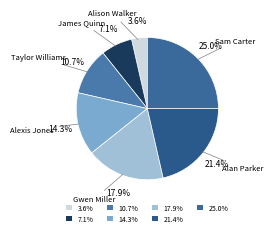

The Alison Walker slice represents 4% of the pie. True or false?

True